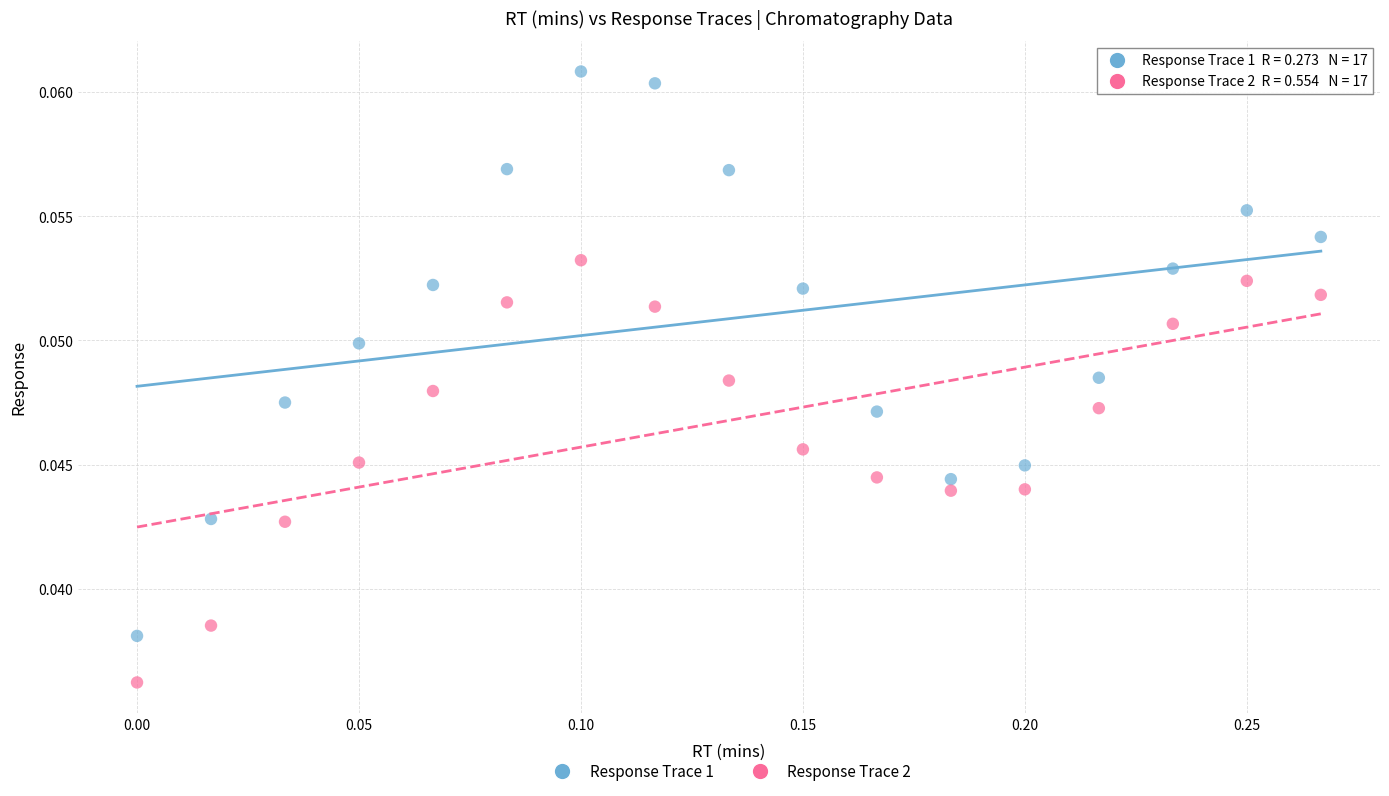

What are all the series names shown in the legend?

Response Trace 1, Response Trace 2